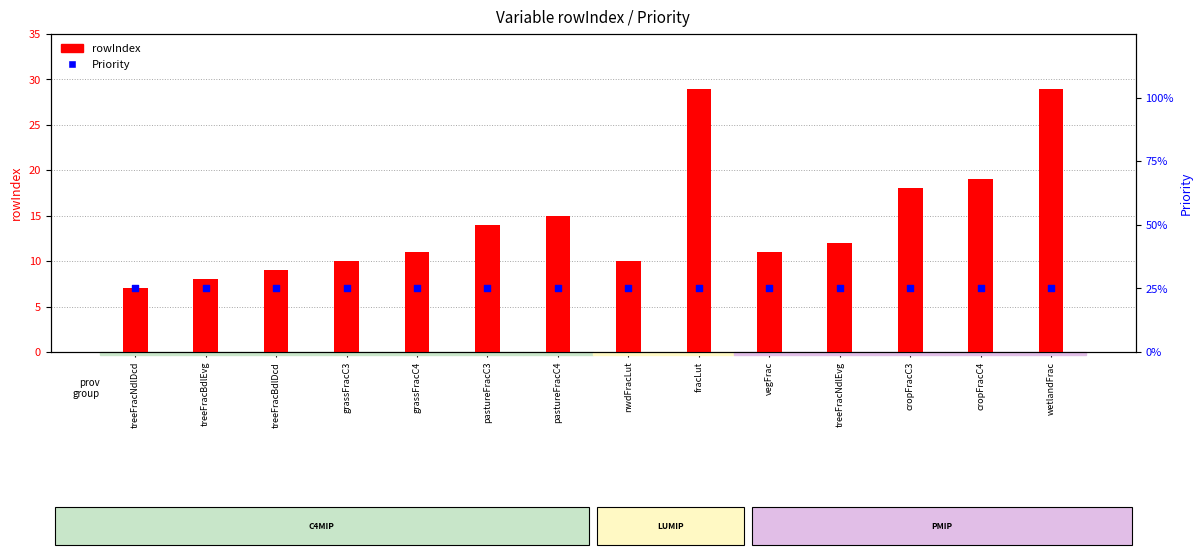

At how many categories does at least one series exceed 23?

2